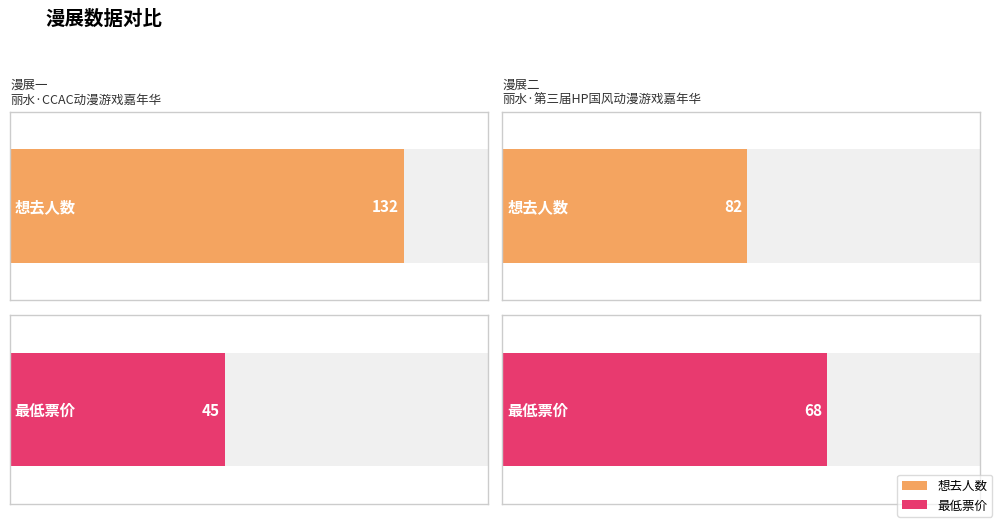

Which category has the lowest value in the 想去人数 series?

丽水·第三届HP国风动漫游戏嘉年华